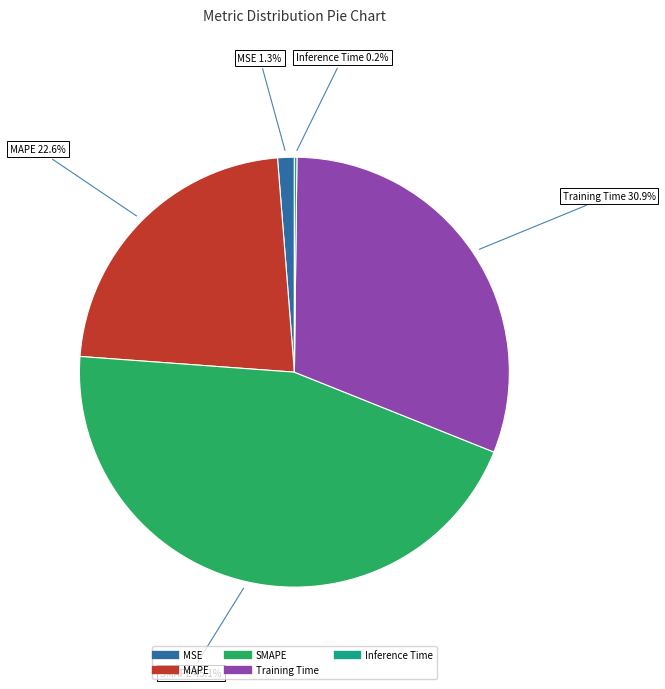

What is the largest slice in the pie chart?

SMAPE